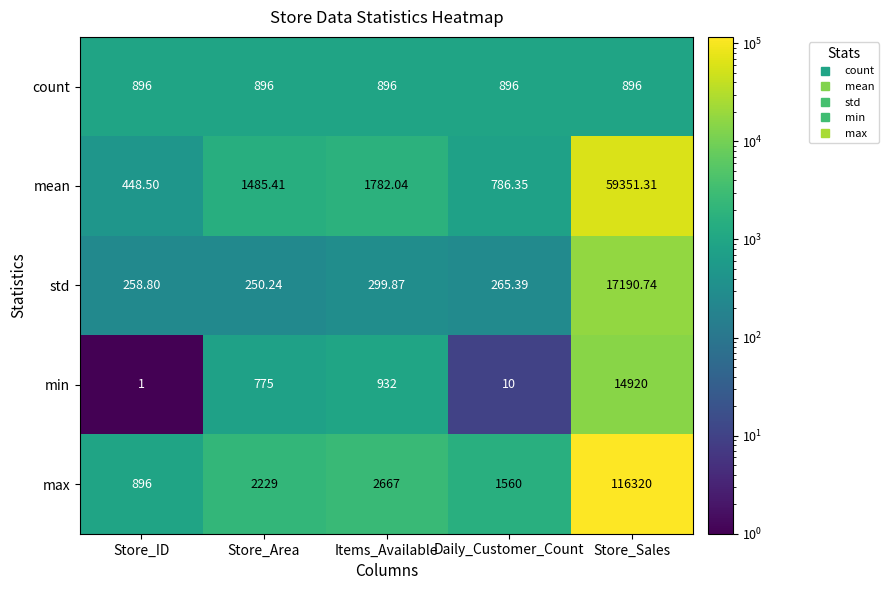

List the series in order of their peak value, lowest first.

count, min, std, mean, max